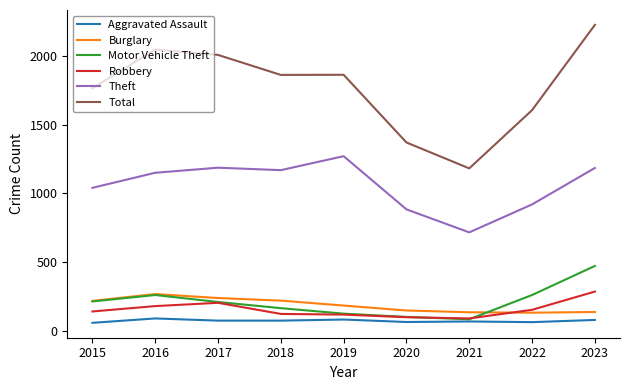

In Robbery, how many points are higher than both neighbors (excluding endpoints)?

1